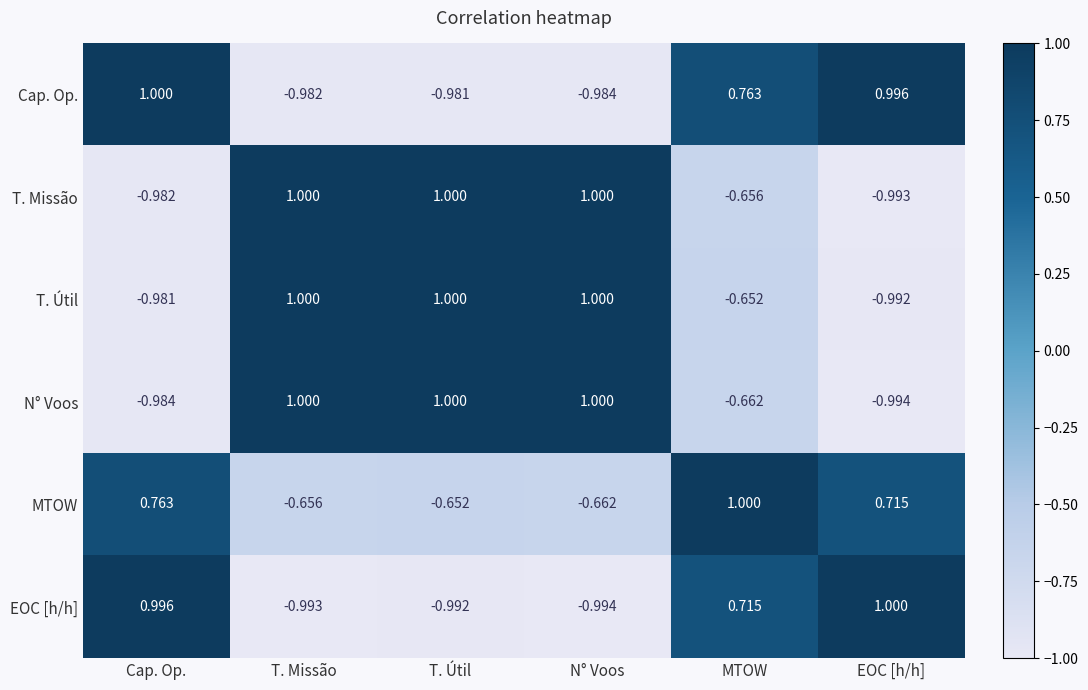

At which label is T. Missão closest to 0?

MTOW